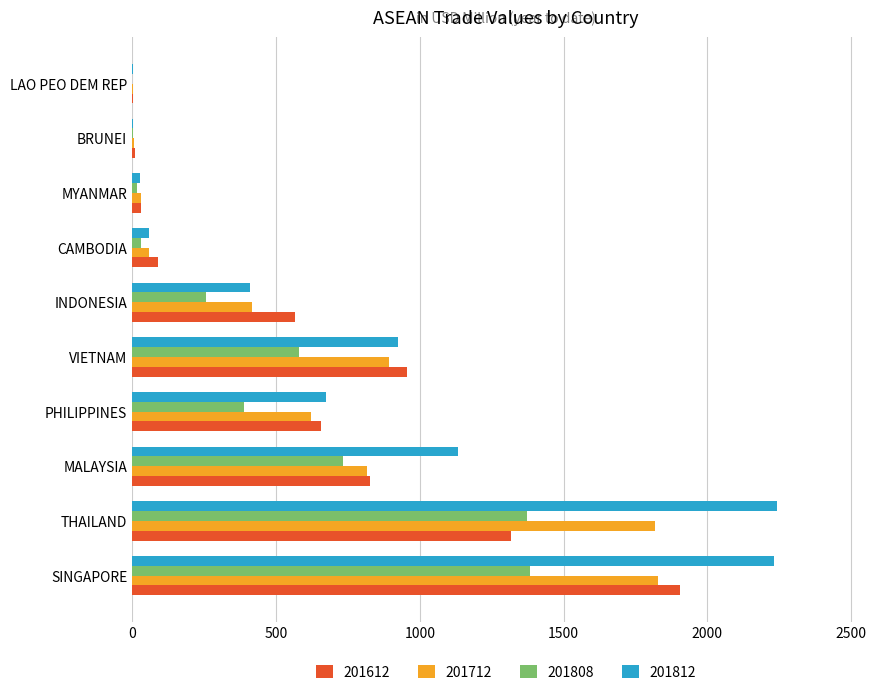

Between CAMBODIA and LAO PEO DEM REP, which series saw the biggest shift?

201612